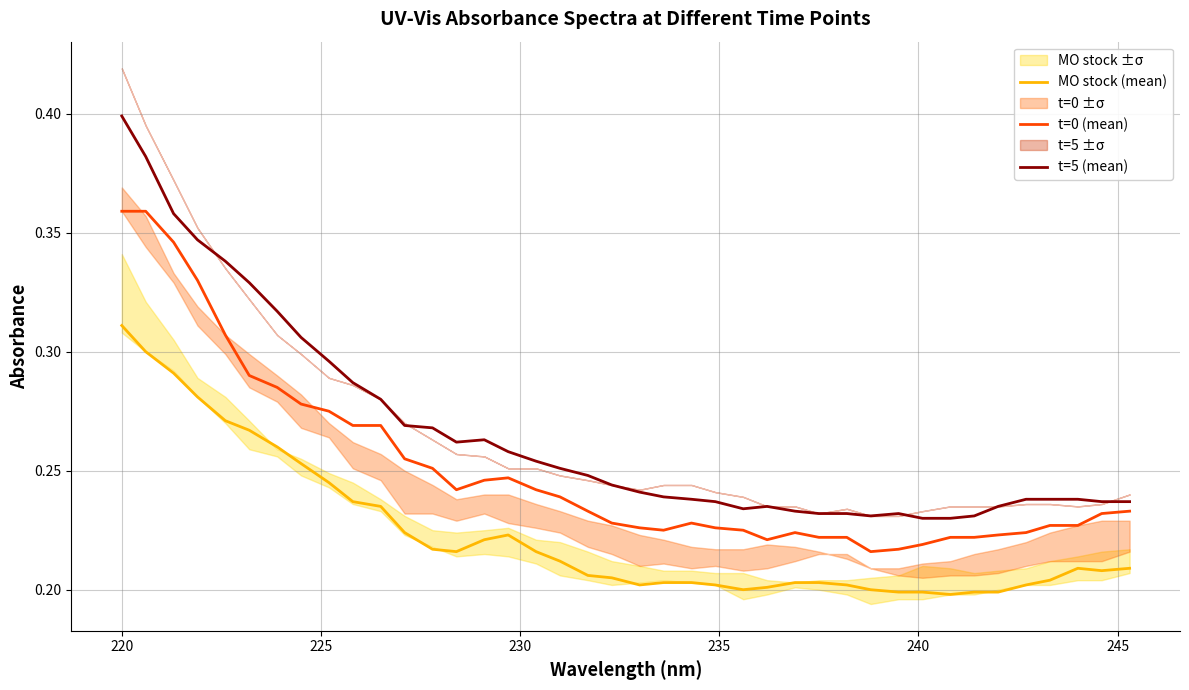

True or false: t=0 (mean) and MO stock (mean) cross at least once.

False